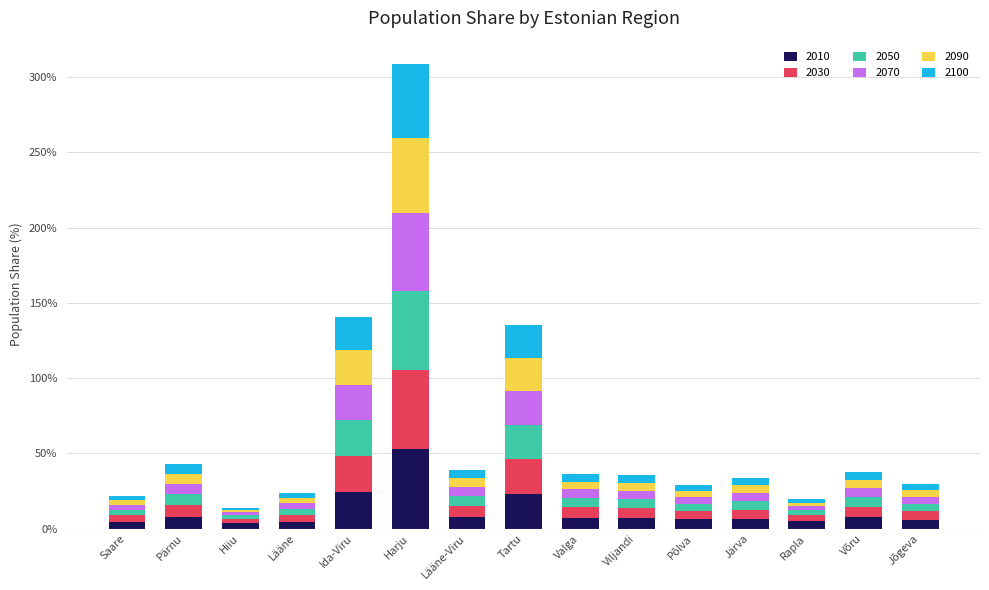

What is the maximum value for 2010?

52.9